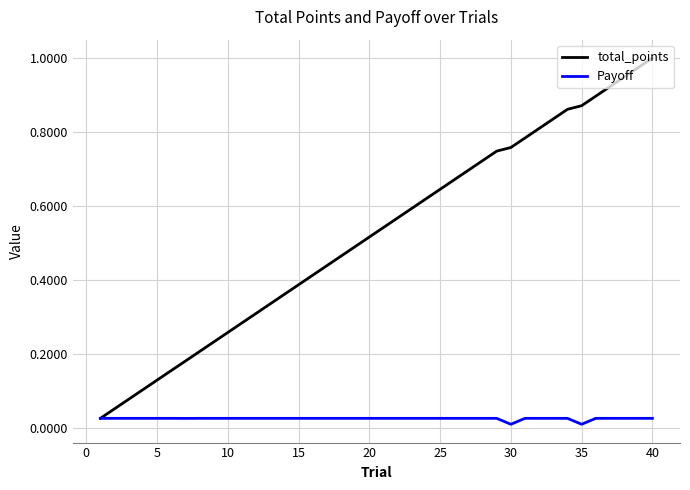

List the series in order of their overall mean, lowest first.

Payoff, total_points